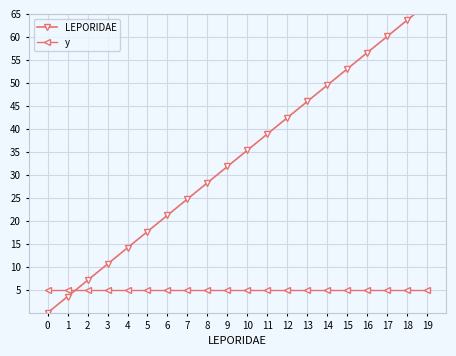

Where does the LEPORIDAE series first go above 35?

10